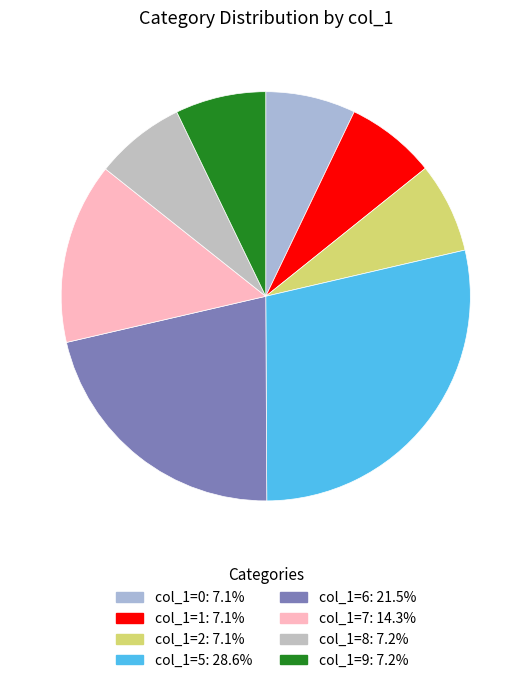

Count the number of slices in the pie.

8